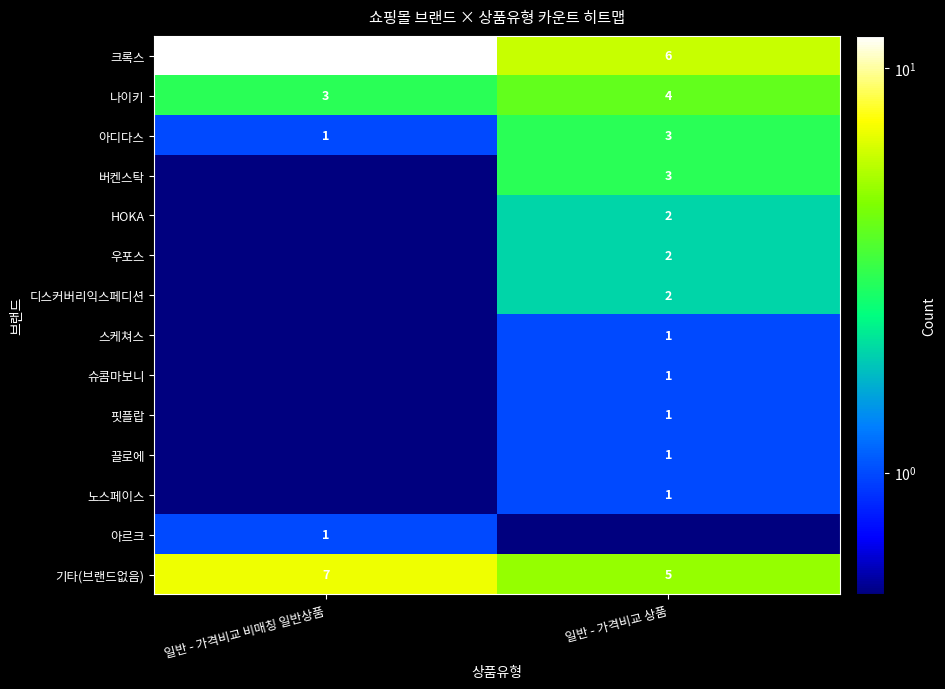

Which category has the highest value in the 나이키 series?

일반 - 가격비교 상품